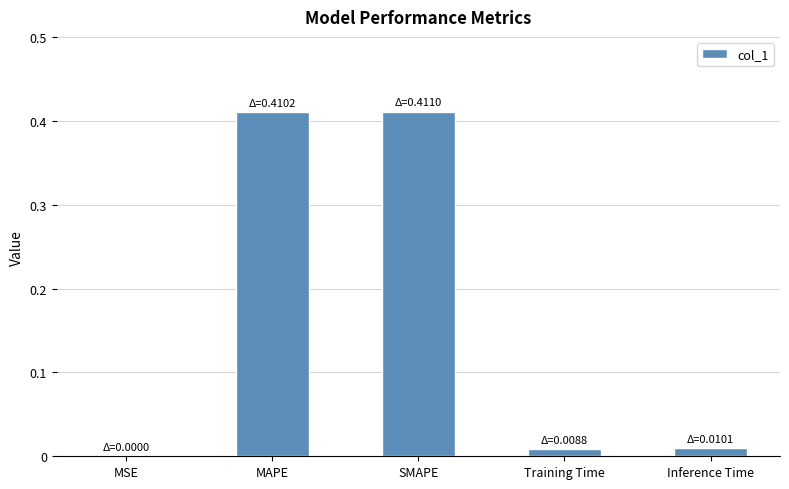

What is the sum of all values?

0.8